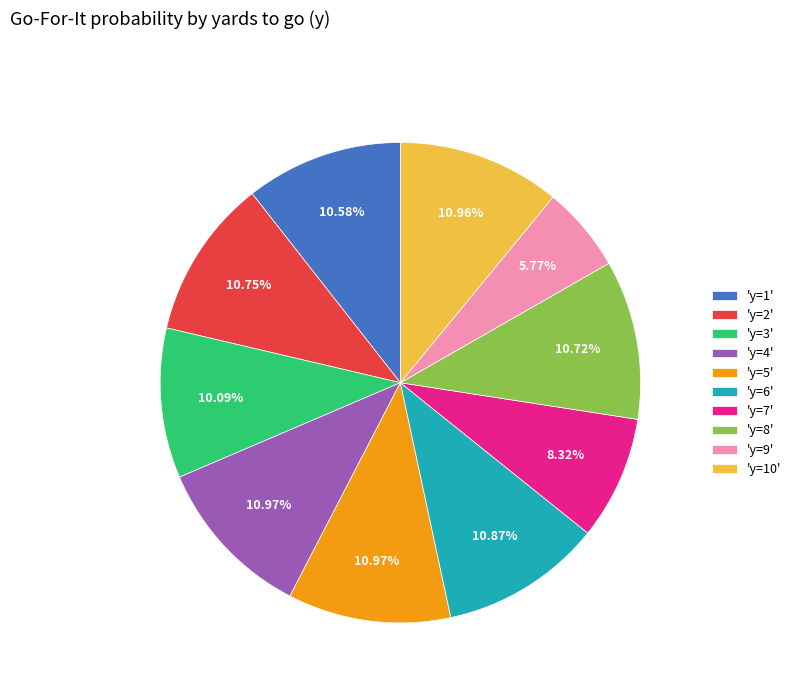

Which slice is the smallest?

'y=9'